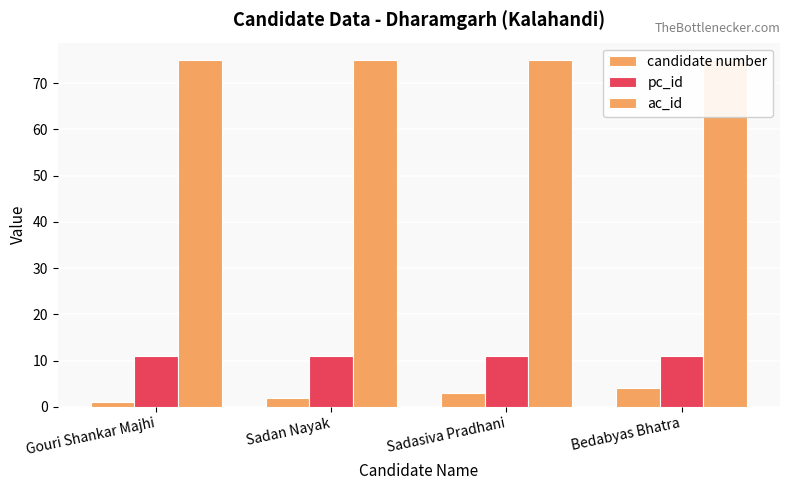

Which series has the largest range (max minus min)?

candidate number